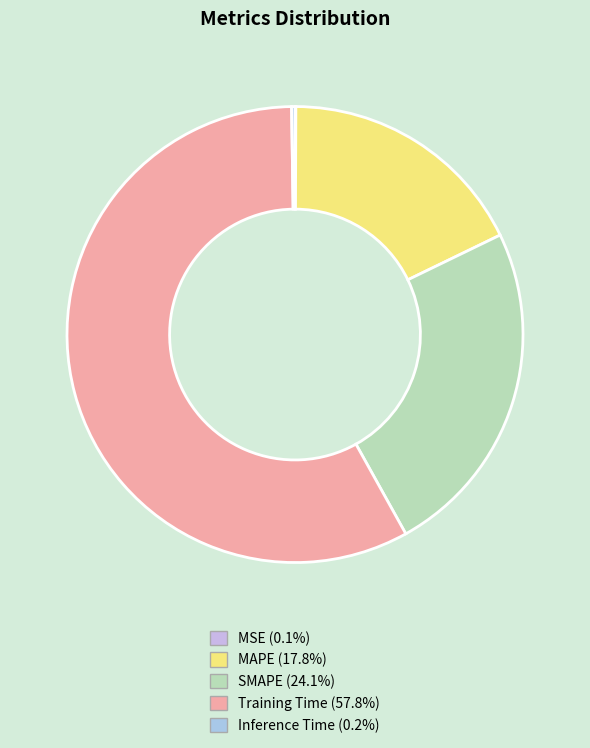

Do Training Time and SMAPE together represent more than half of the pie?

Yes